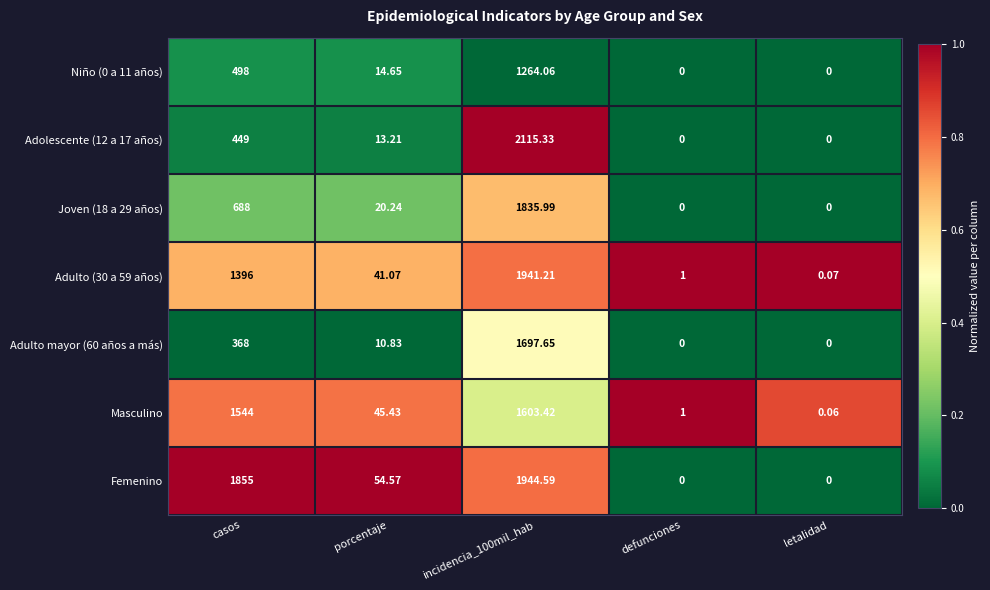

Which series changed the most between porcentaje and letalidad?

Femenino